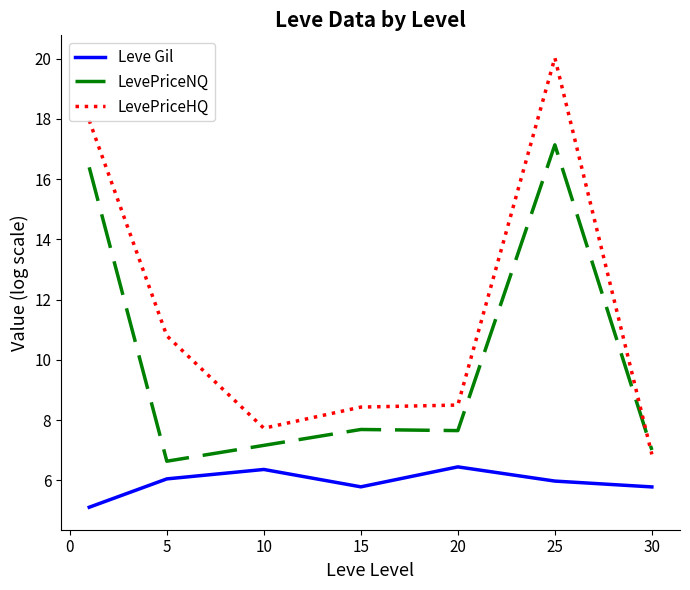

Which series has the largest range (max minus min)?

LevePriceHQ